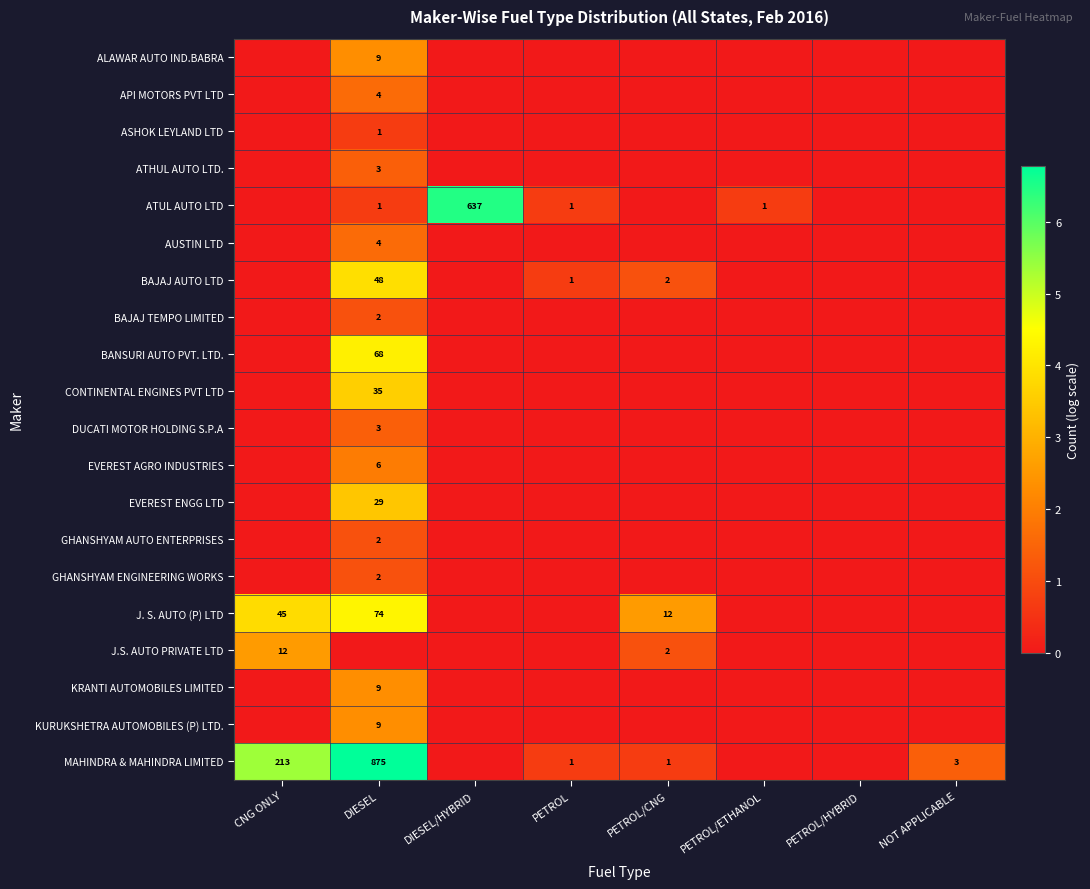

What is the spread (max minus min) of values at PETROL/ETHANOL?

0.7